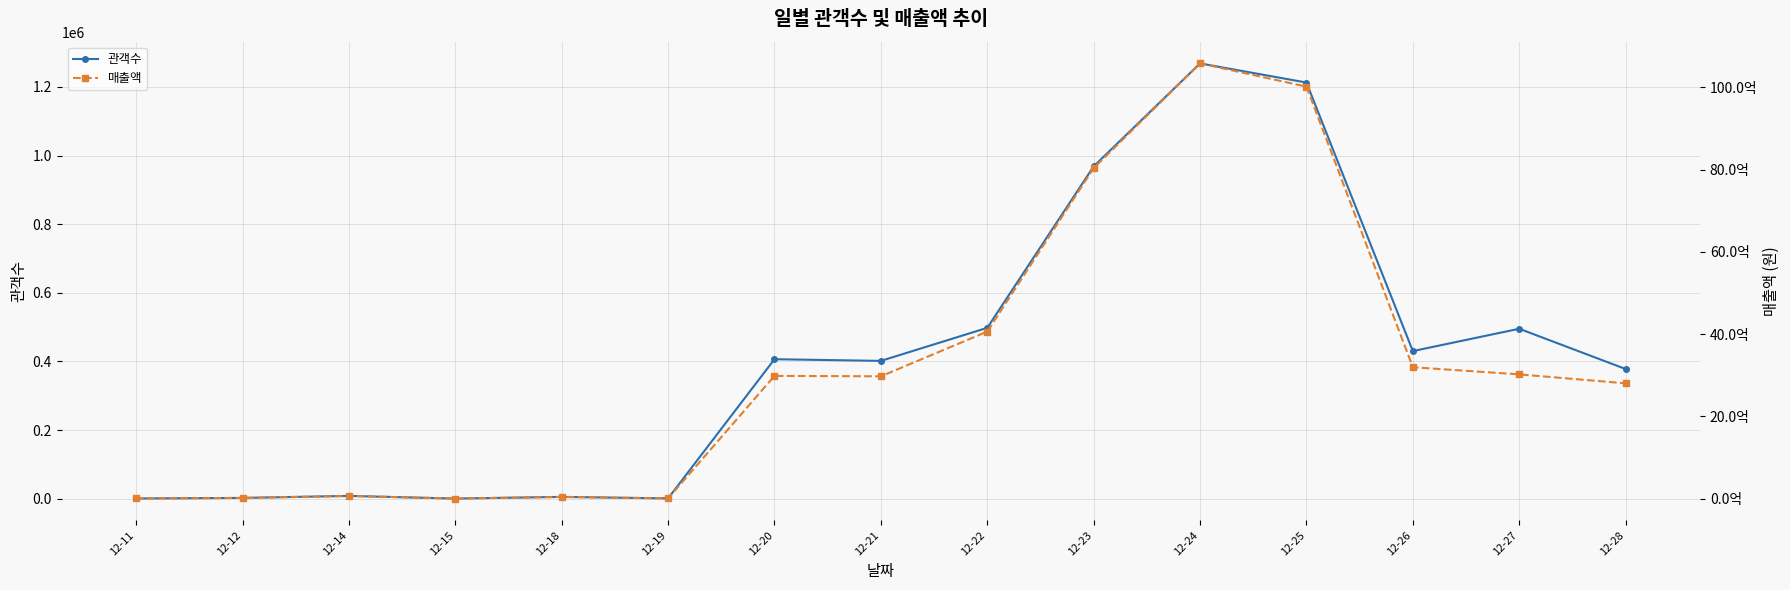

What is the average value of the 매출액 series?

3187418901